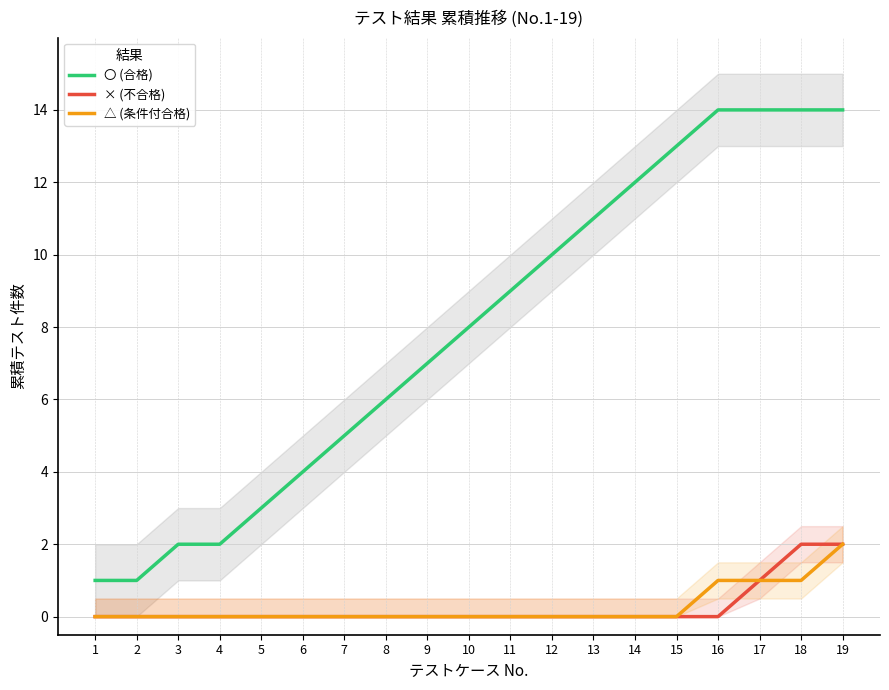

Which category has the lowest value in the × (不合格) series?

1